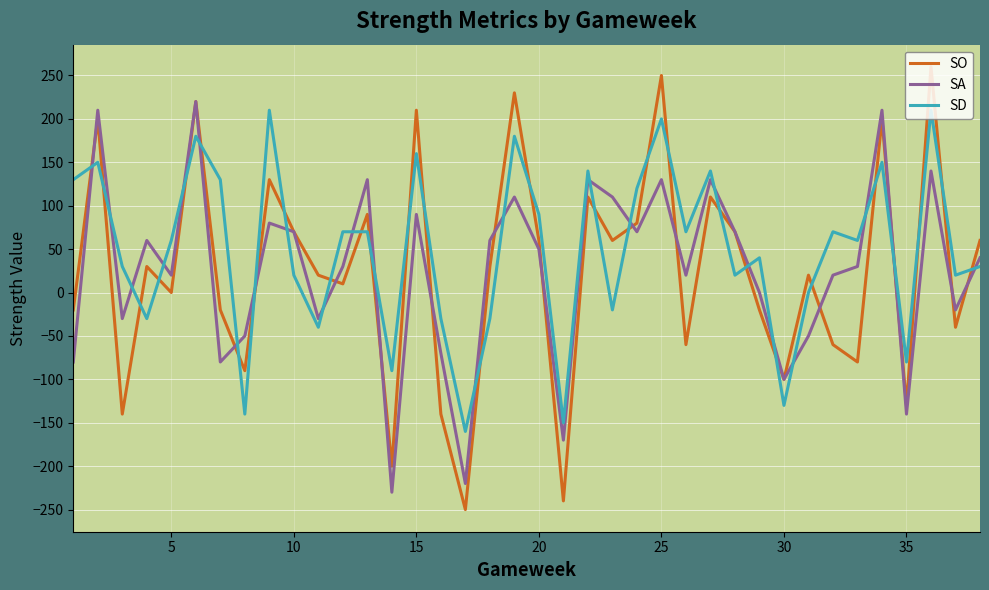

Rank the series by their maximum value, from highest to lowest.

SO, SA, SD